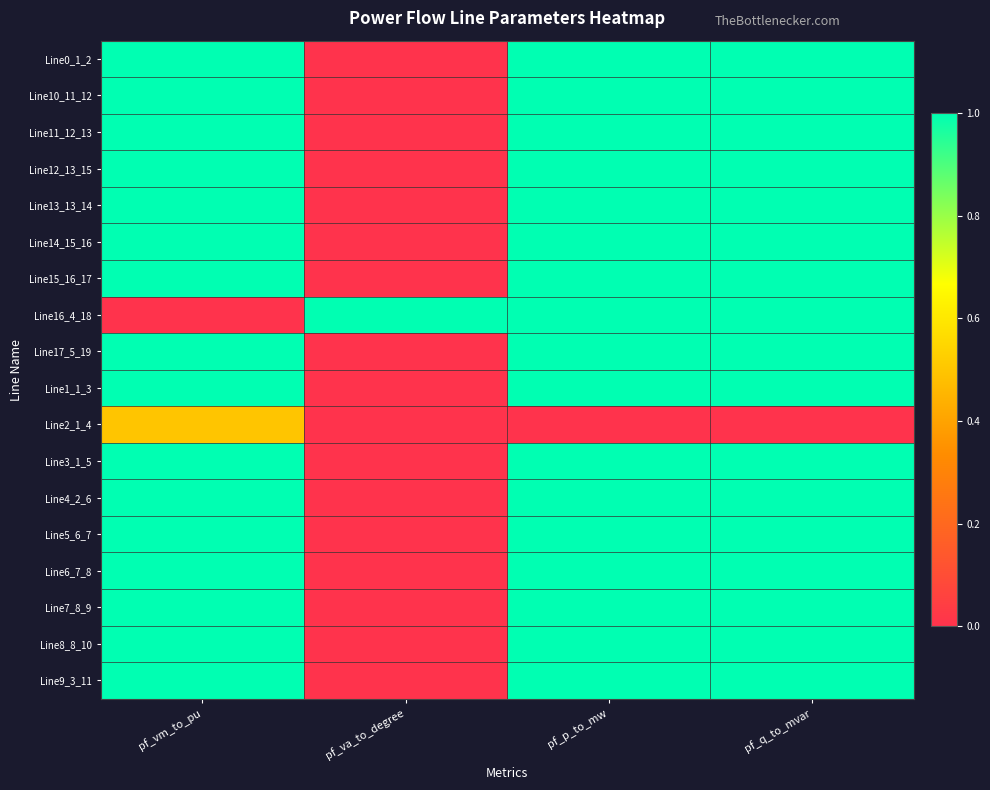

Reading left to right, transcribe all the data shown in this chart.

Line0_1_2: pf_vm_to_pu=1.0	pf_va_to_degree=0.0	pf_p_to_mw=1.0	pf_q_to_mvar=1.0
Line10_11_12: pf_vm_to_pu=1.0	pf_va_to_degree=0.0	pf_p_to_mw=1.0	pf_q_to_mvar=1.0
Line11_12_13: pf_vm_to_pu=1.0	pf_va_to_degree=0.0	pf_p_to_mw=1.0	pf_q_to_mvar=1.0
Line12_13_15: pf_vm_to_pu=1.0	pf_va_to_degree=0.0	pf_p_to_mw=1.0	pf_q_to_mvar=1.0
Line13_13_14: pf_vm_to_pu=1.0	pf_va_to_degree=0.0	pf_p_to_mw=1.0	pf_q_to_mvar=1.0
Line14_15_16: pf_vm_to_pu=1.0	pf_va_to_degree=0.0	pf_p_to_mw=1.0	pf_q_to_mvar=1.0
Line15_16_17: pf_vm_to_pu=1.0	pf_va_to_degree=0.0	pf_p_to_mw=1.0	pf_q_to_mvar=1.0
Line16_4_18: pf_vm_to_pu=0.0	pf_va_to_degree=1.0	pf_p_to_mw=1.0	pf_q_to_mvar=1.0
Line17_5_19: pf_vm_to_pu=1.0	pf_va_to_degree=0.0	pf_p_to_mw=1.0	pf_q_to_mvar=1.0
Line1_1_3: pf_vm_to_pu=1.0	pf_va_to_degree=0.0	pf_p_to_mw=1.0	pf_q_to_mvar=1.0
Line2_1_4: pf_vm_to_pu=0.5	pf_va_to_degree=0.0	pf_p_to_mw=0.0	pf_q_to_mvar=0.0
Line3_1_5: pf_vm_to_pu=1.0	pf_va_to_degree=0.0	pf_p_to_mw=1.0	pf_q_to_mvar=1.0
Line4_2_6: pf_vm_to_pu=1.0	pf_va_to_degree=0.0	pf_p_to_mw=1.0	pf_q_to_mvar=1.0
Line5_6_7: pf_vm_to_pu=1.0	pf_va_to_degree=0.0	pf_p_to_mw=1.0	pf_q_to_mvar=1.0
Line6_7_8: pf_vm_to_pu=1.0	pf_va_to_degree=0.0	pf_p_to_mw=1.0	pf_q_to_mvar=1.0
Line7_8_9: pf_vm_to_pu=1.0	pf_va_to_degree=0.0	pf_p_to_mw=1.0	pf_q_to_mvar=1.0
Line8_8_10: pf_vm_to_pu=1.0	pf_va_to_degree=0.0	pf_p_to_mw=1.0	pf_q_to_mvar=1.0
Line9_3_11: pf_vm_to_pu=1.0	pf_va_to_degree=0.0	pf_p_to_mw=1.0	pf_q_to_mvar=1.0